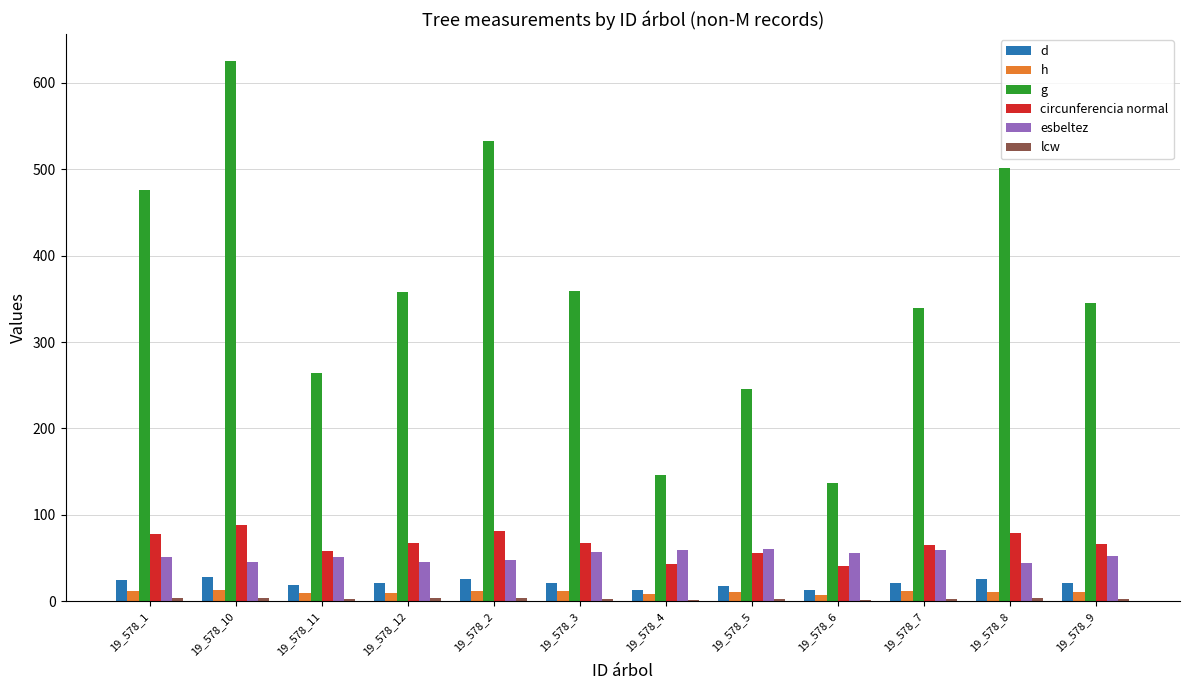

At which category is the sum across all series the highest?

19_578_10